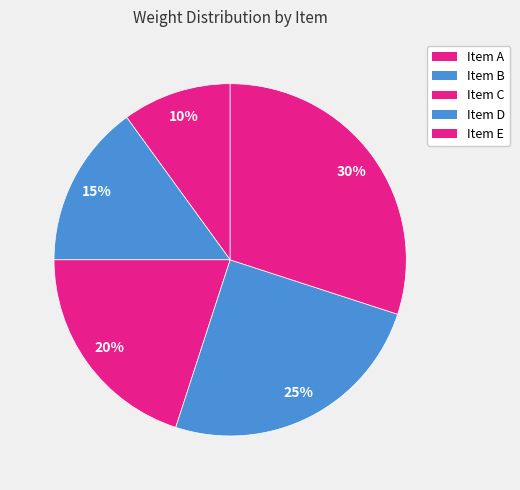

To the nearest percent, what portion does Item E represent?

30%